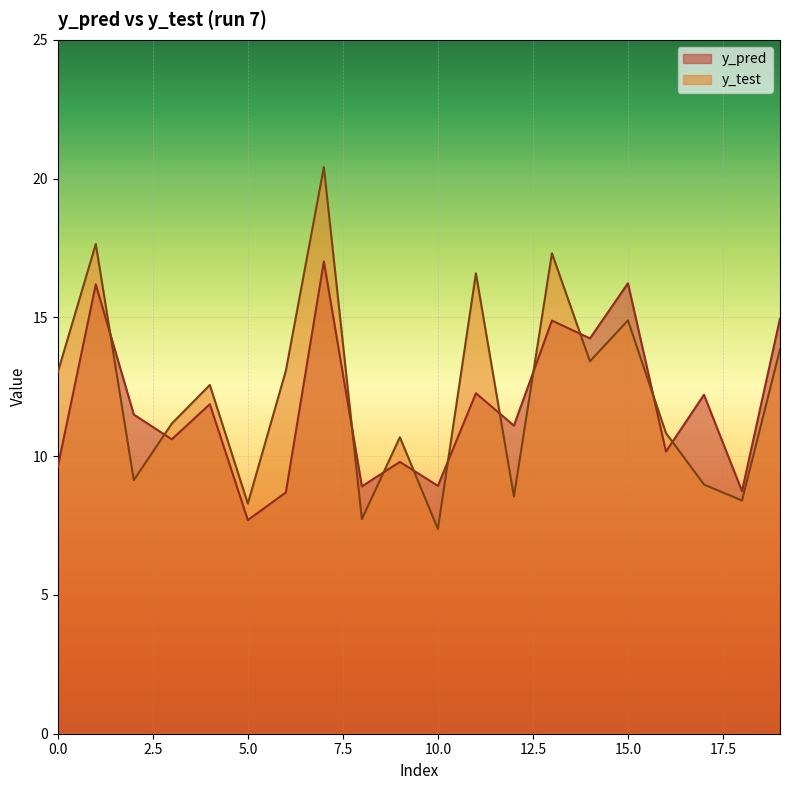

At which label is y_pred closest to 12?

4